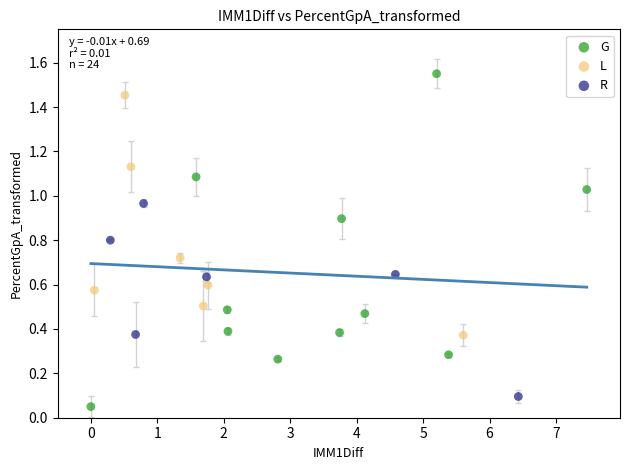

Which series has the widest spread of Y values?

G